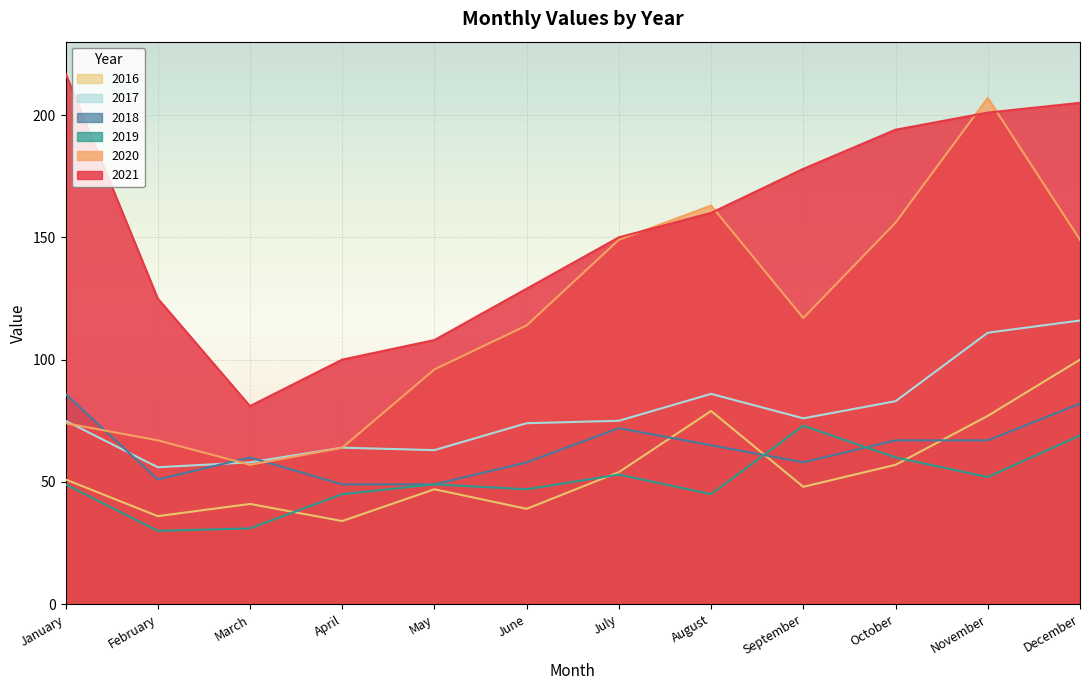

What is the smallest value displayed?

30